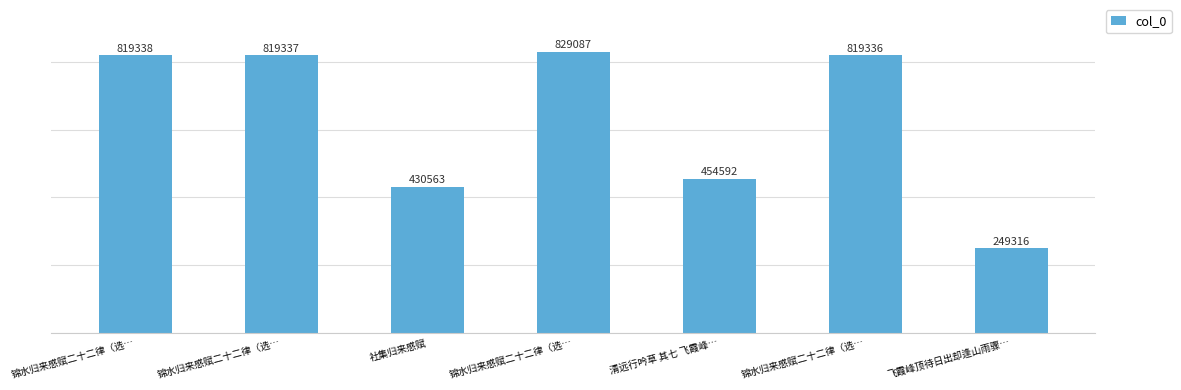

Between 锦水归来感赋二十二律（选… and 飞霞峰顶待日出却逢山雨骤…, which is larger?

锦水归来感赋二十二律（选…